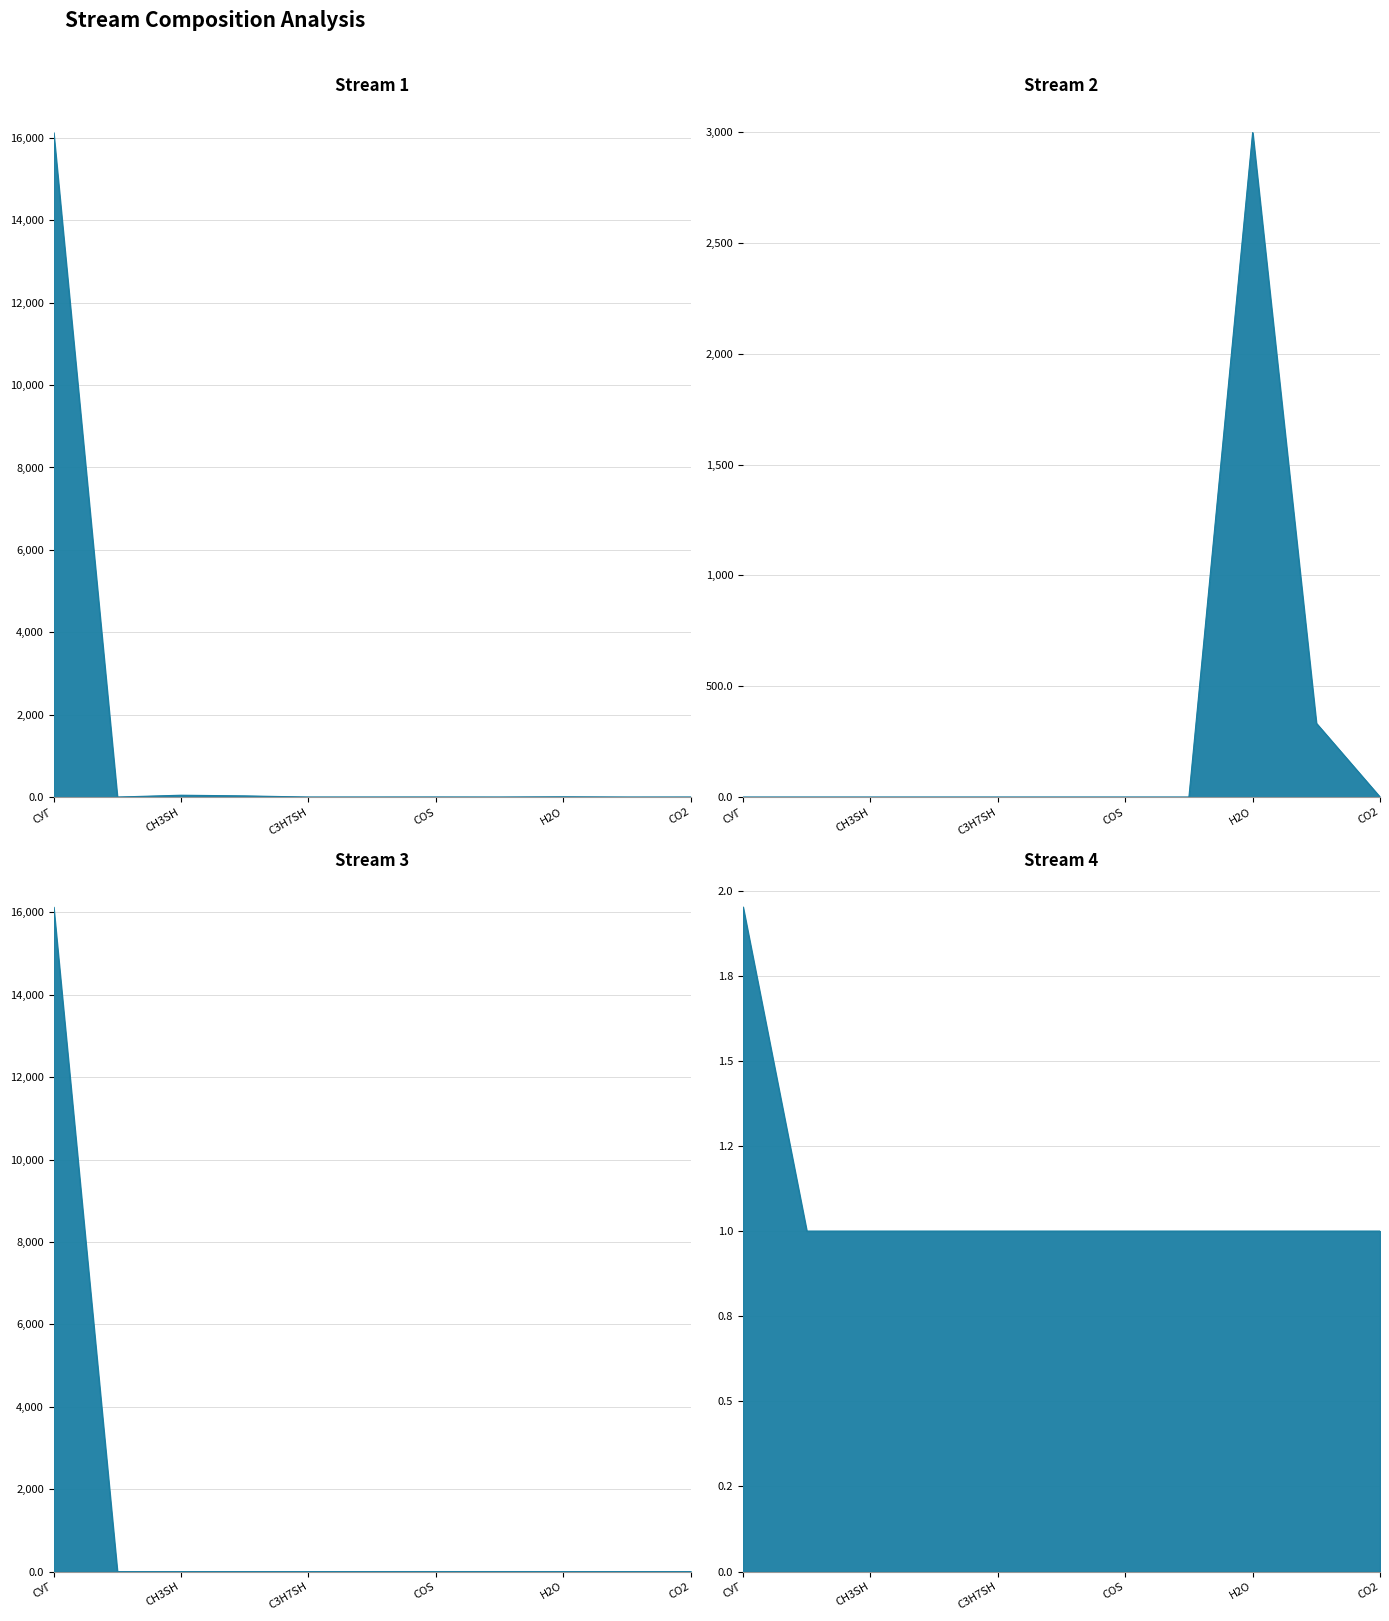

How many distinct data groups are displayed?

4